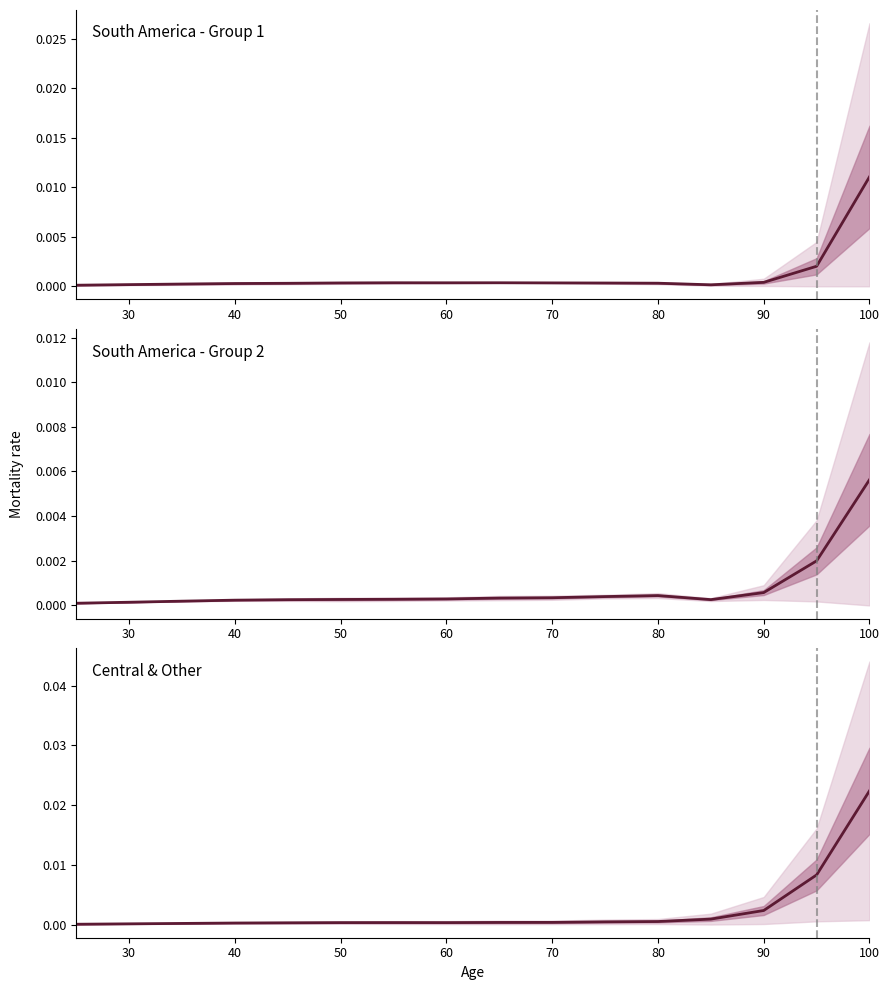

Is it true that the value at 60 is 0.0?

True